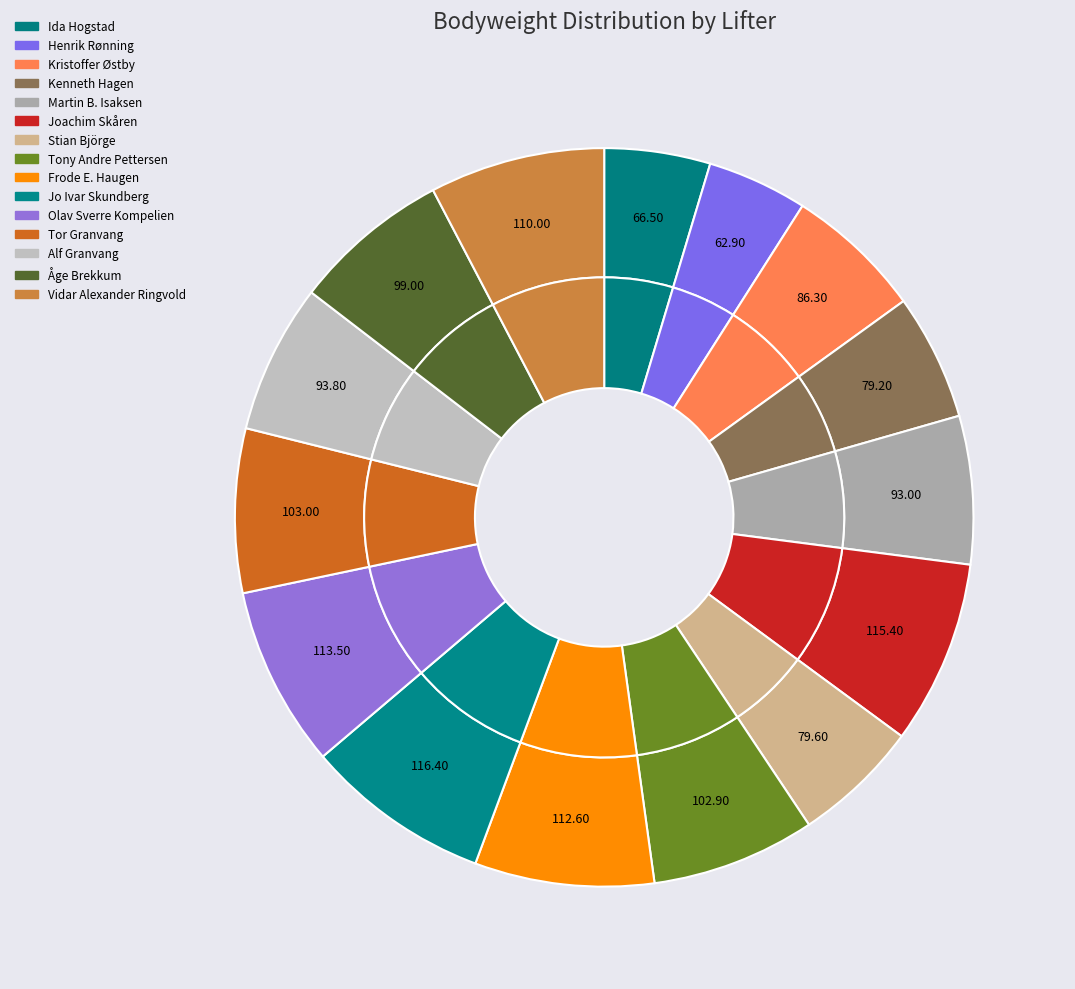

How many segments does this pie chart have?

15